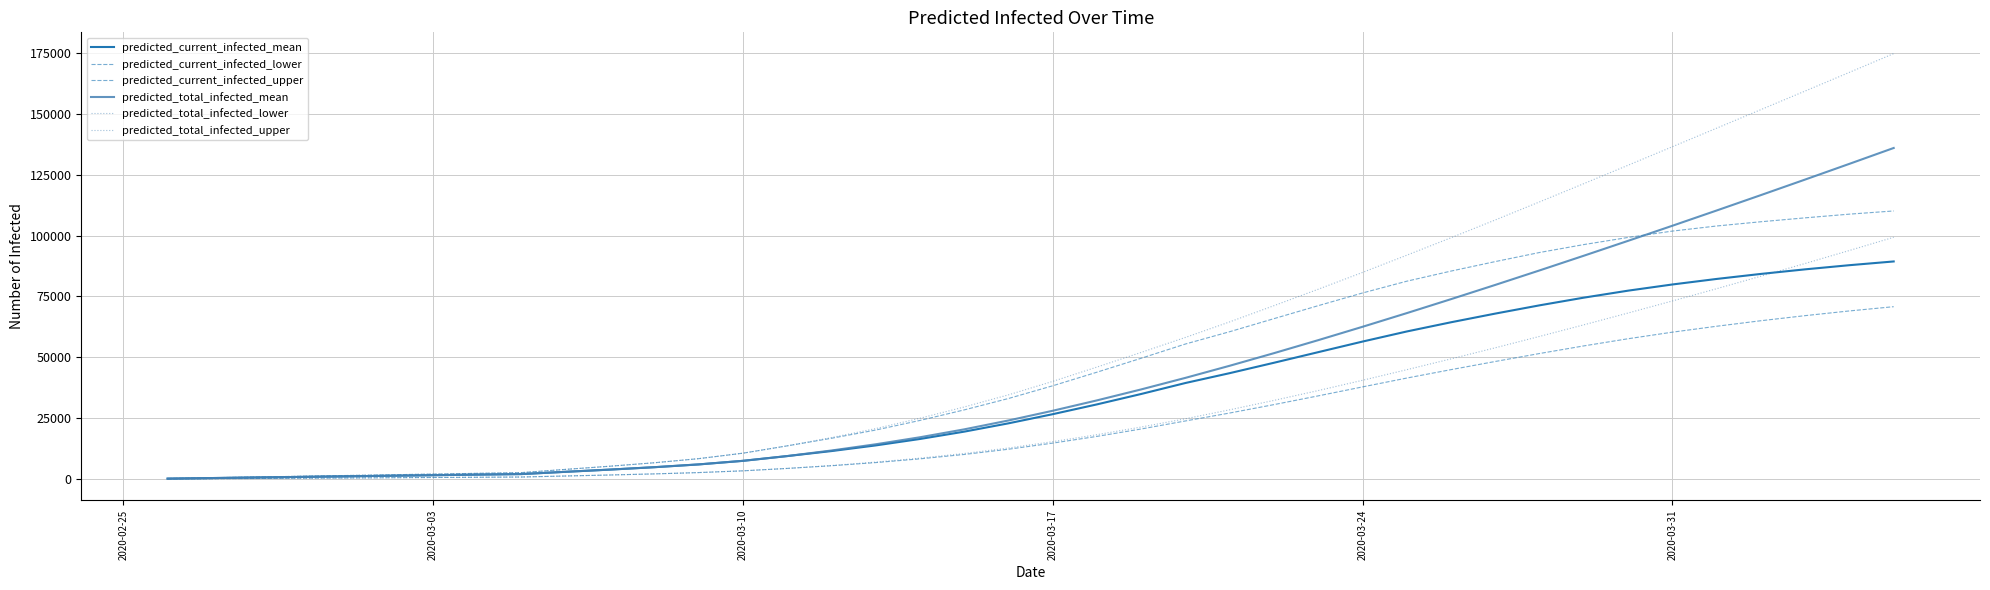

What is the difference between the second highest and second lowest values in the predicted_current_infected_upper series?

108179